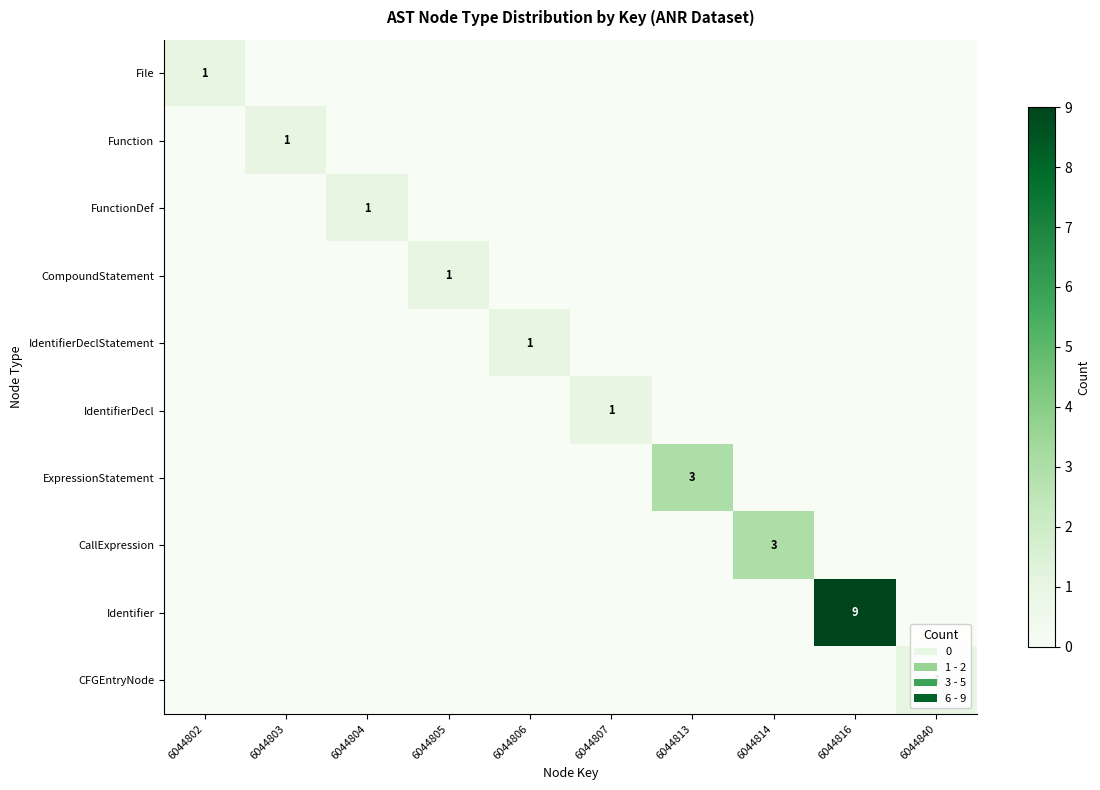

What is the total value across all series at 6044807?

1